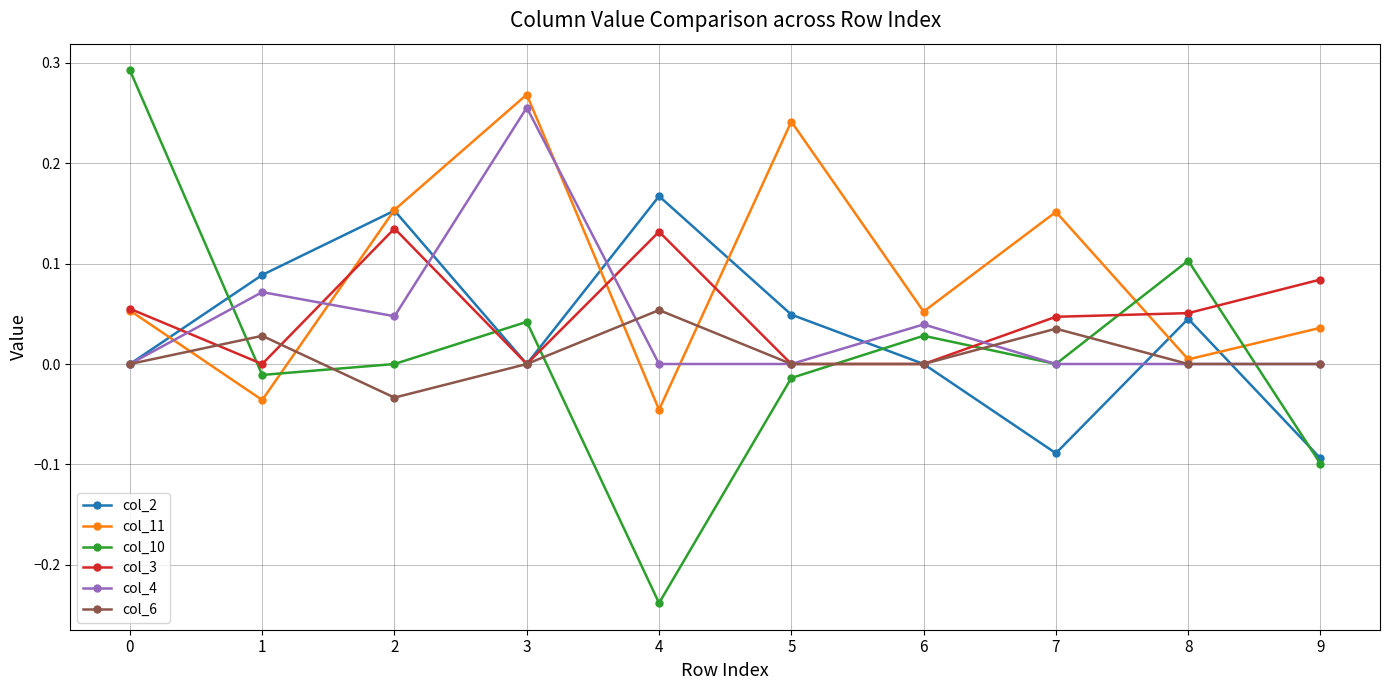

The col_10 series shows 0.0 at 6. True or false?

True